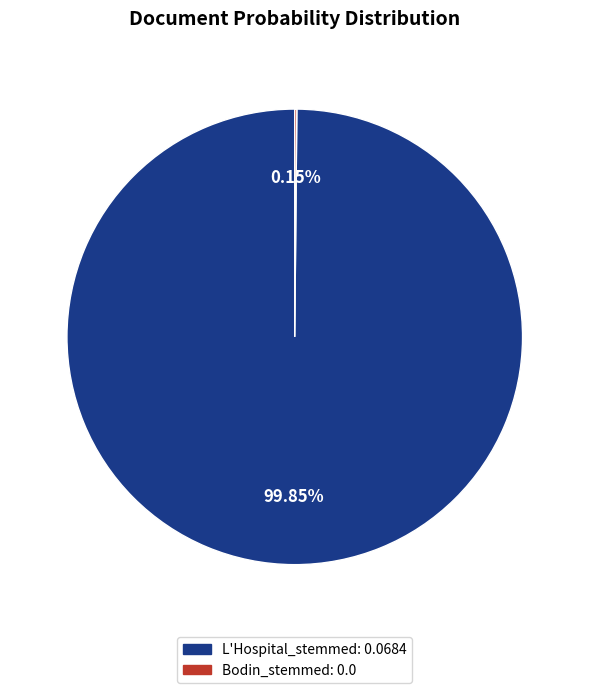

Which slice represents more than half of the pie?

L'Hospital_stemmed